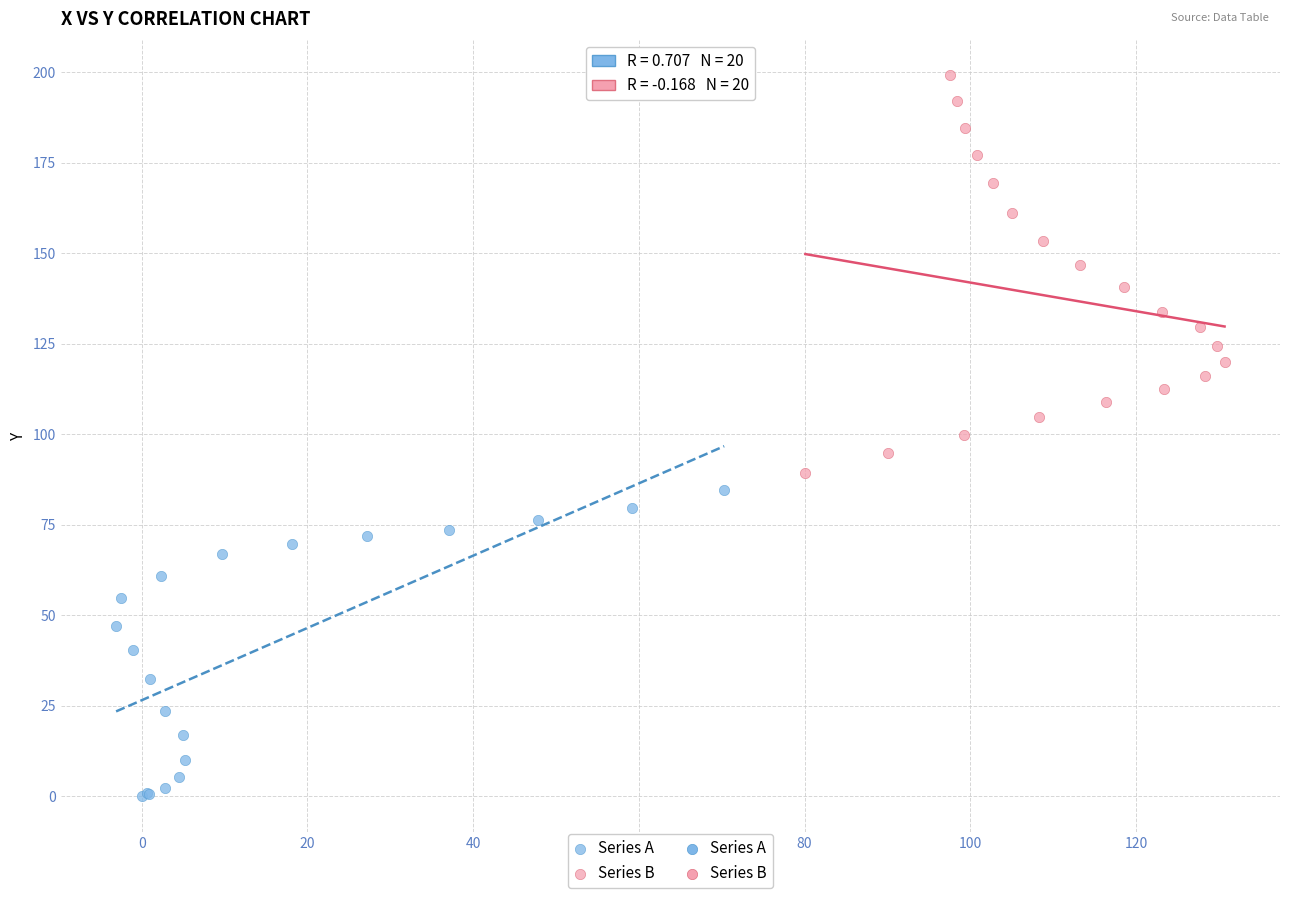

Which series contains the highest Y value?

Series B